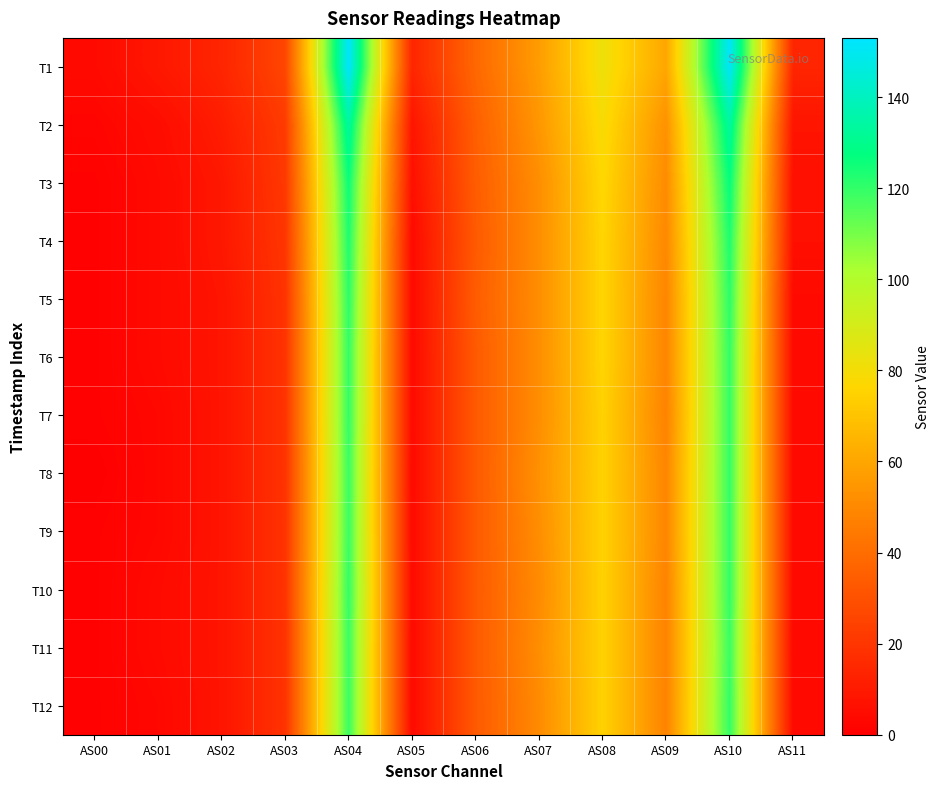

What is the spread (max minus min) of values at AS03?

7